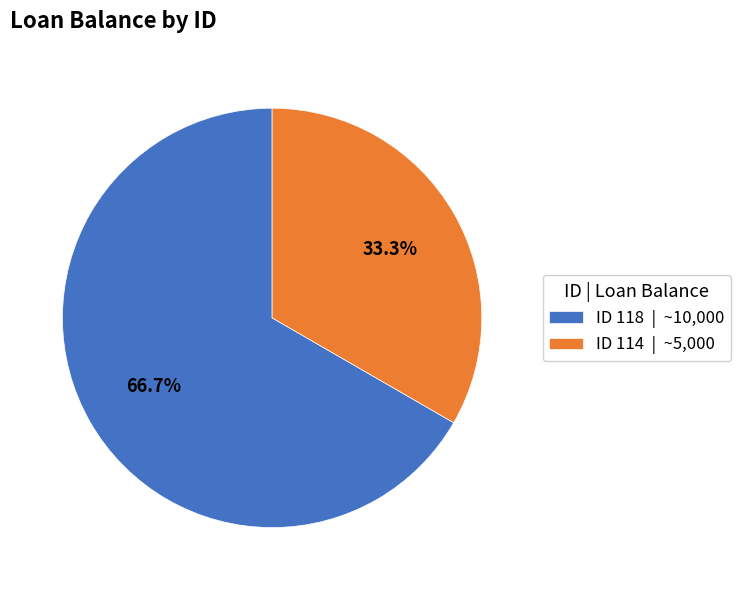

Approximately how many times larger is the value at ID 114 | ~5,000 compared to ID 118 | ~10,000?

0.5